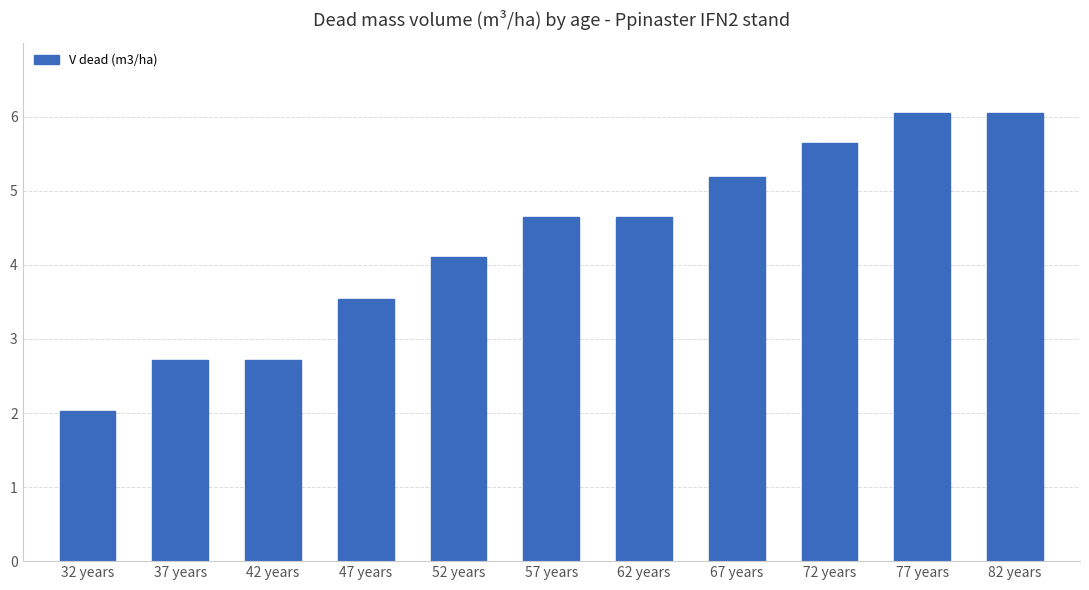

What position from the right is 72 years?

3